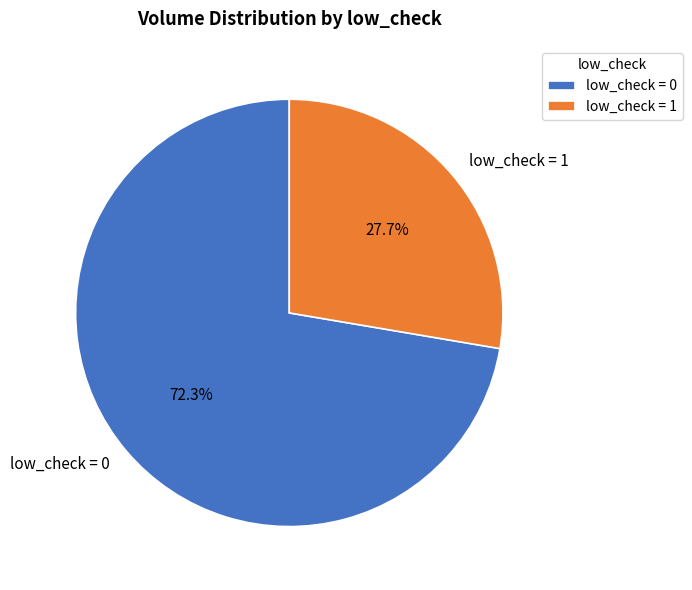

Rank the categories by value from highest to lowest.

low_check = 0, low_check = 1